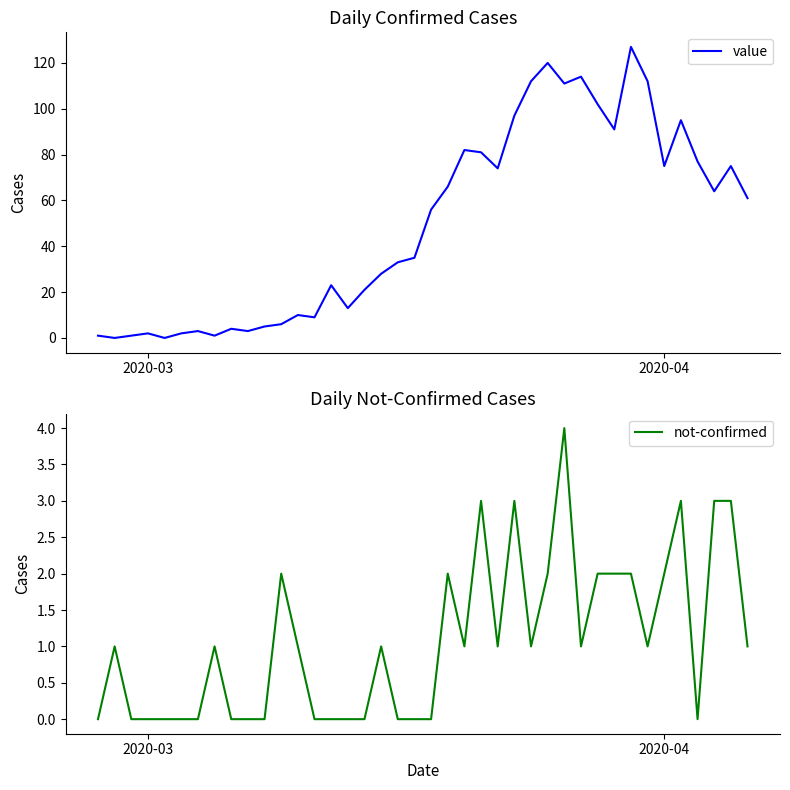

Between which two adjacent categories do not-confirmed and value first intersect?

2020-03 and 2020-04